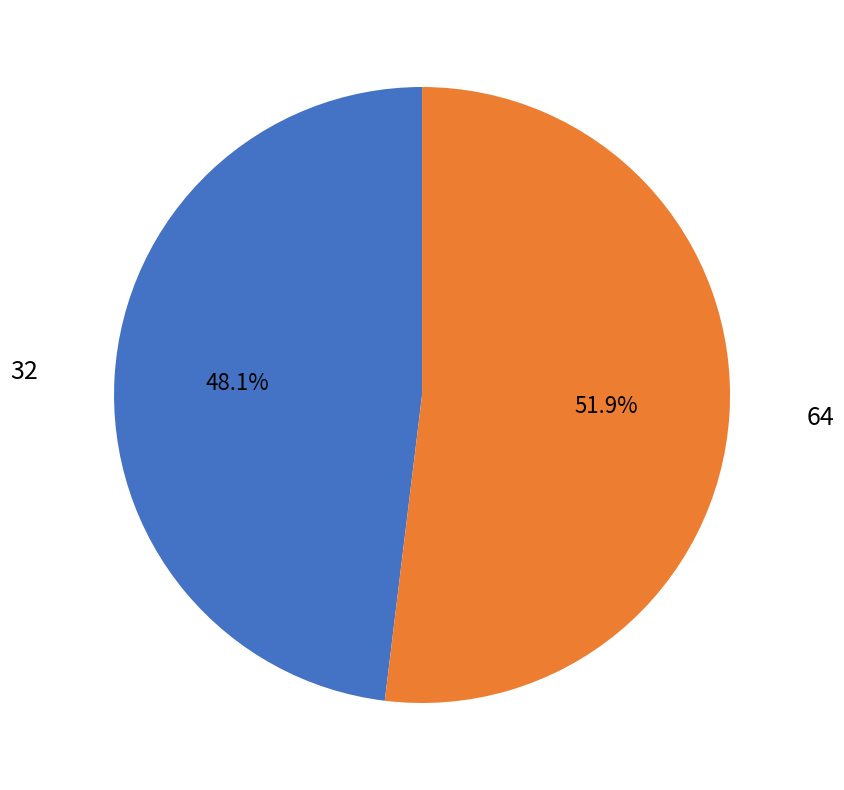

Is there any slice that represents more than half of the pie?

Yes